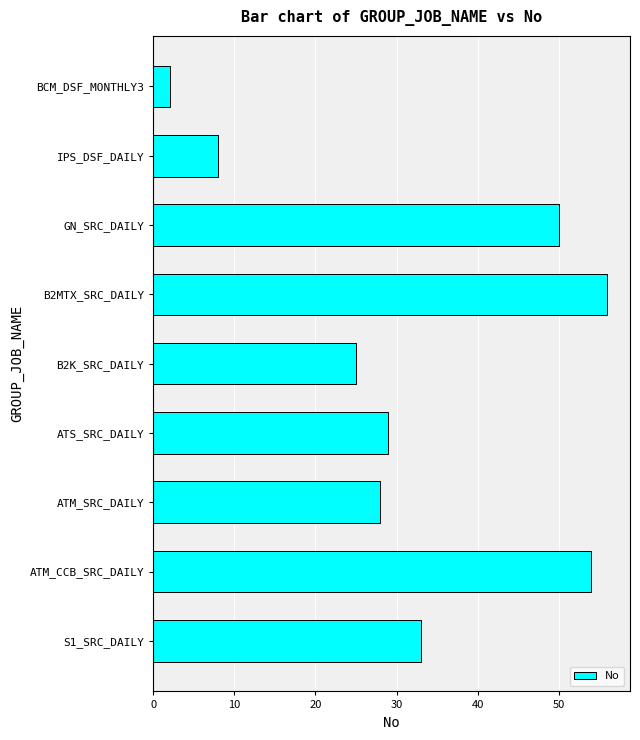

How many values are below 29?

4